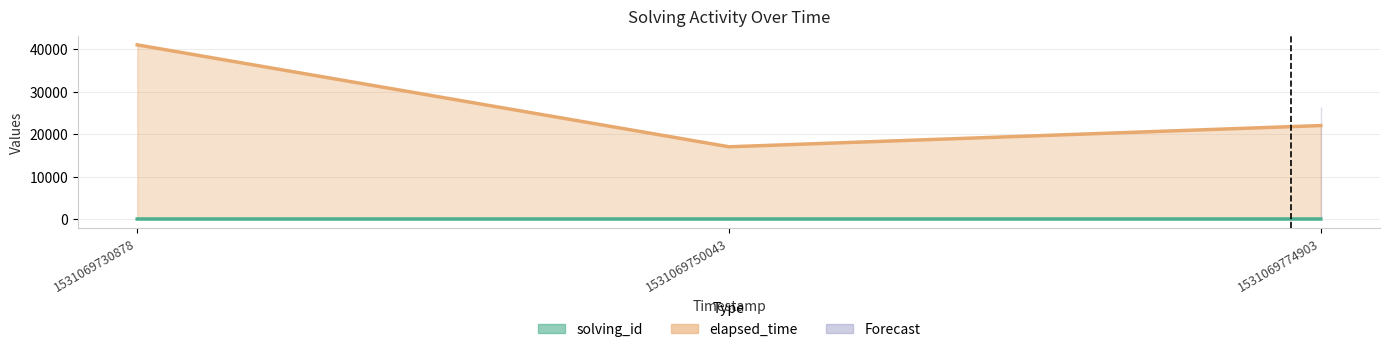

How many values in the elapsed_time series exceed 22000?

1